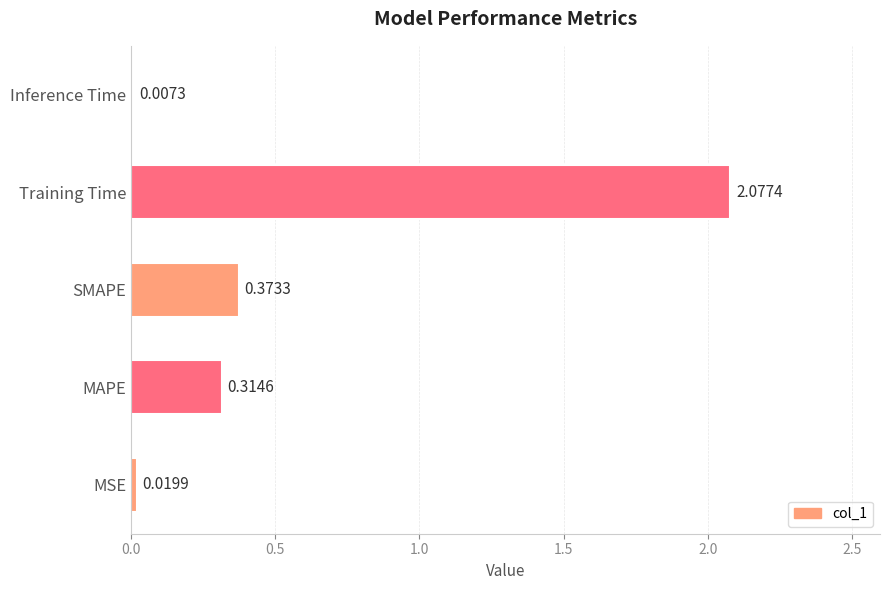

Where is the data nearest to the value 1?

SMAPE